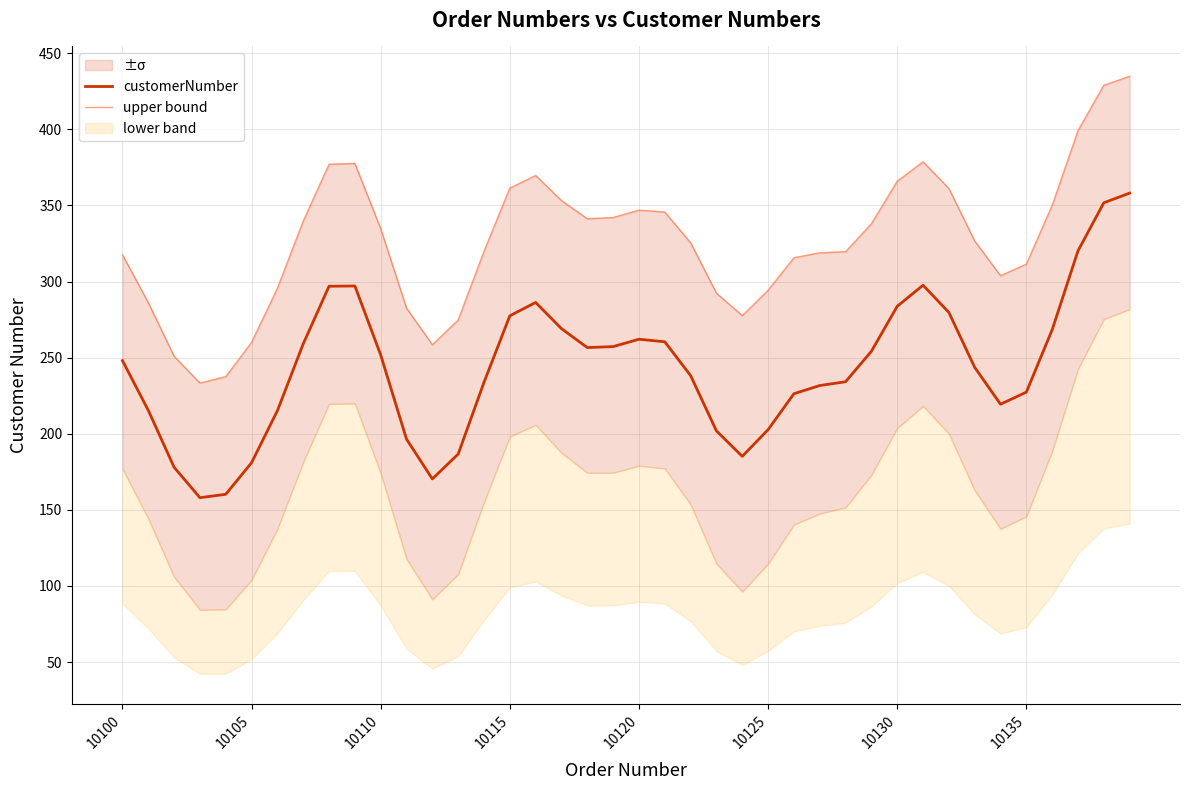

What is the minimum value for customerNumber?

158.0